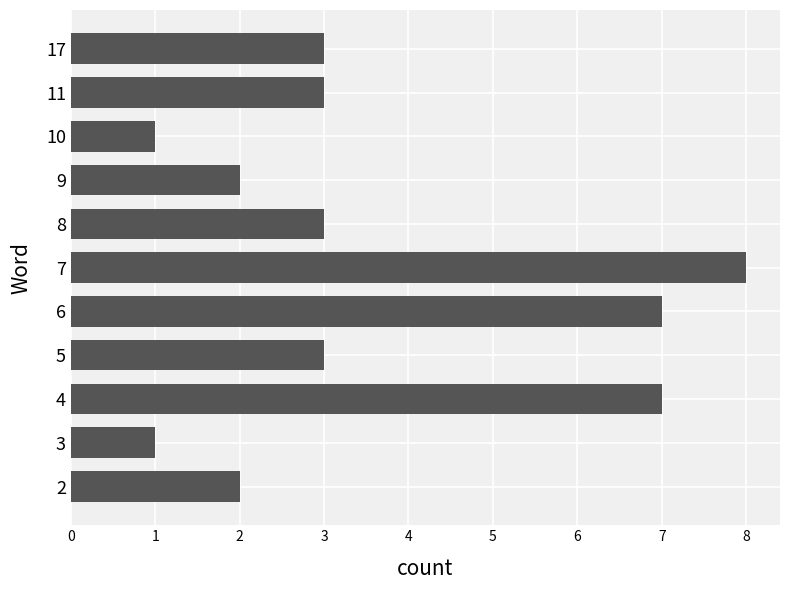

Reading top to bottom, extract all data points from this chart.

17=3	11=3	10=1	9=2	8=3	7=8	6=7	5=3	4=7	3=1	2=2